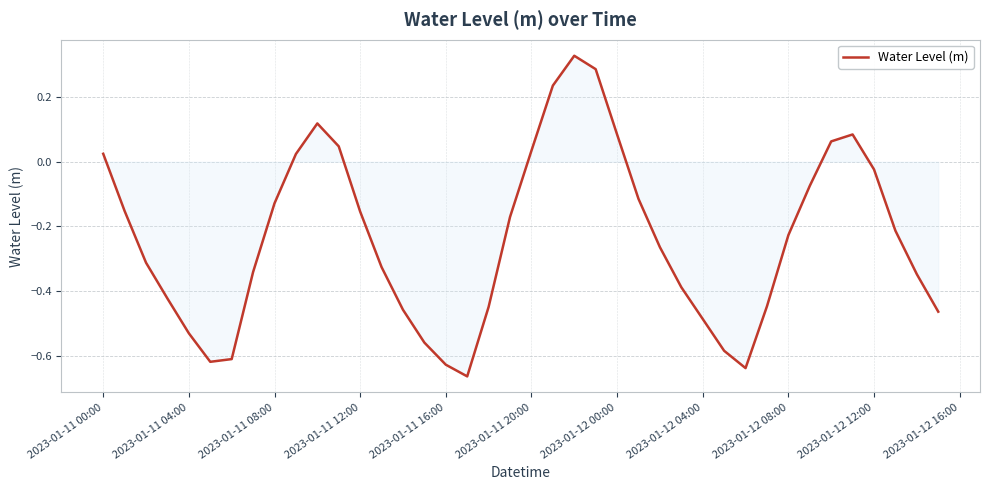

What is the difference between the maximum and minimum values?

1.0